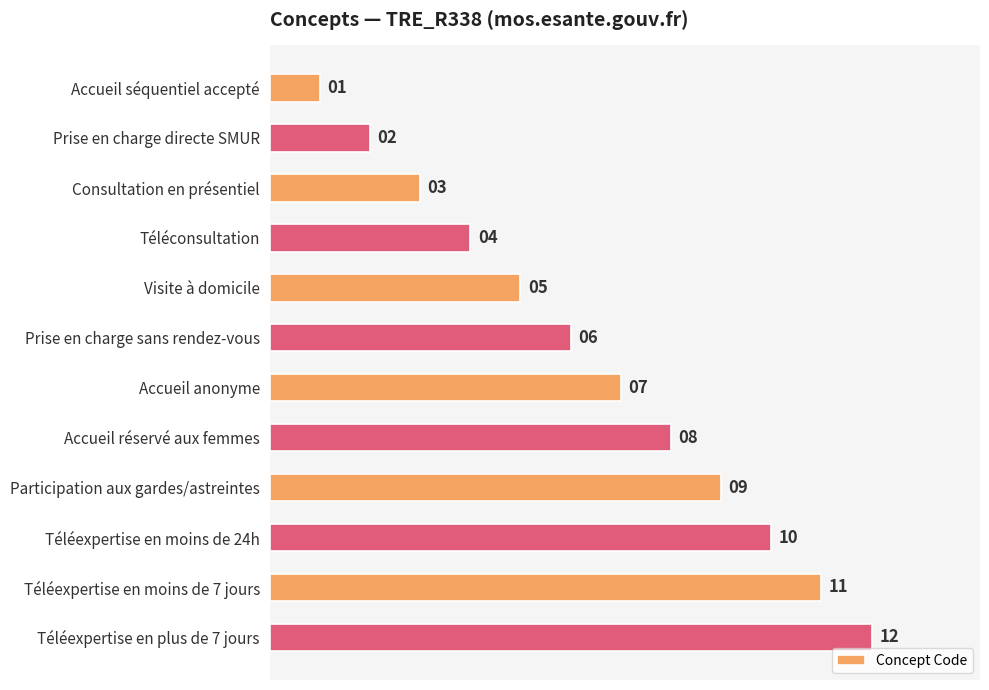

Which has a higher value, Consultation en présentiel or Visite à domicile?

Visite à domicile